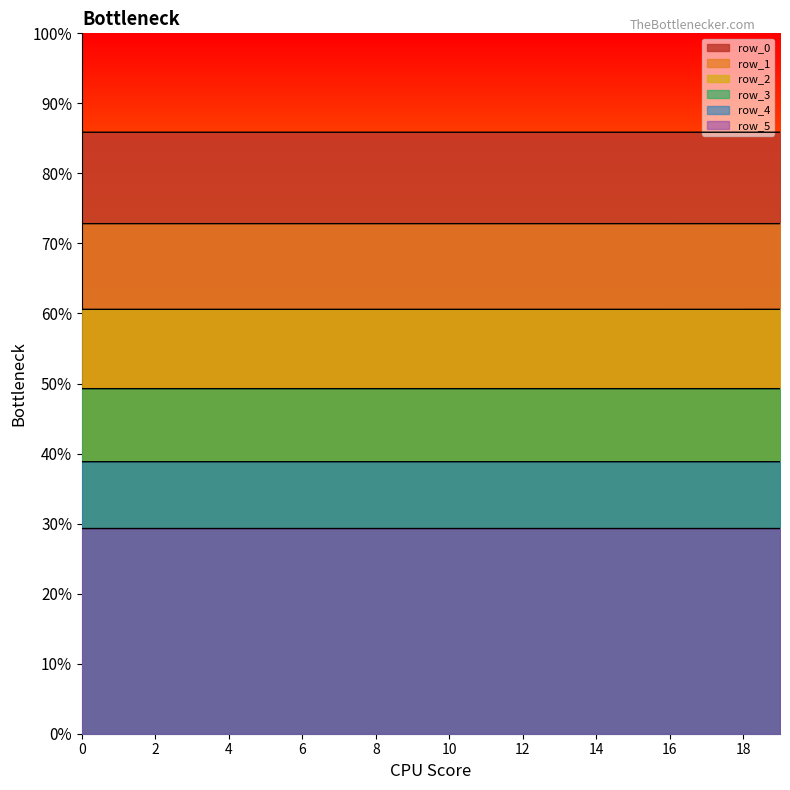

True or false: row_2 has a value of 0.8 at 3.

False